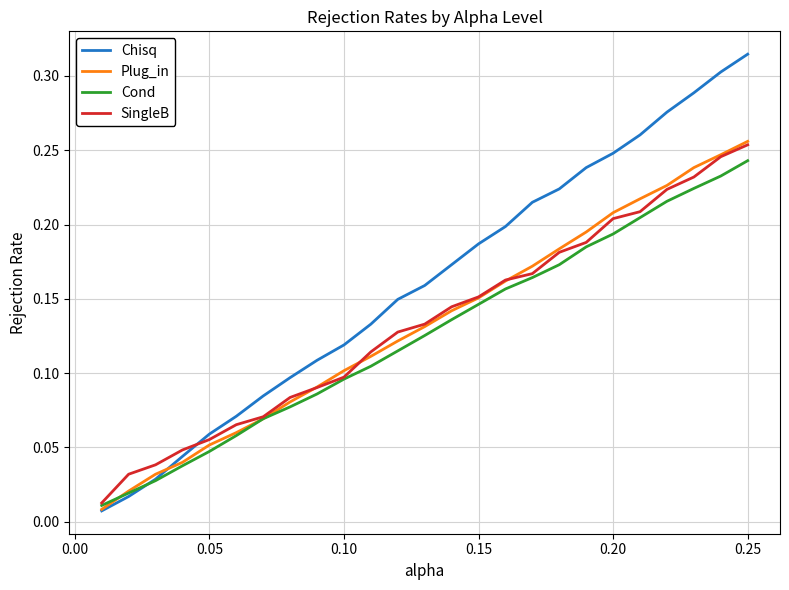

Which series has the largest range (max minus min)?

Chisq